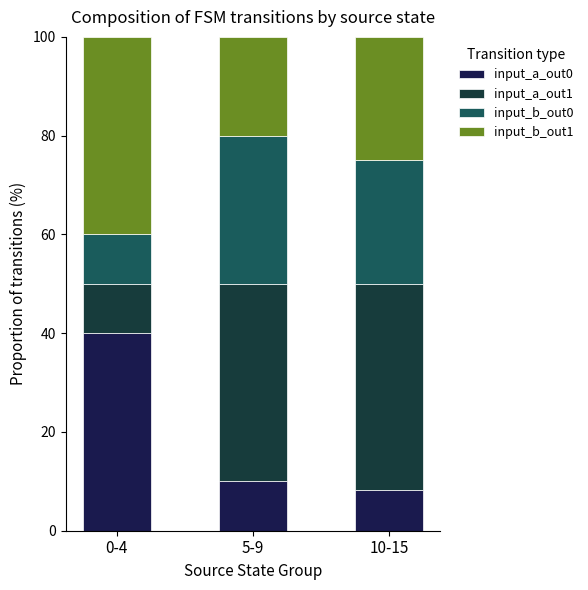

What is the total value across all series at 5-9?

100.0